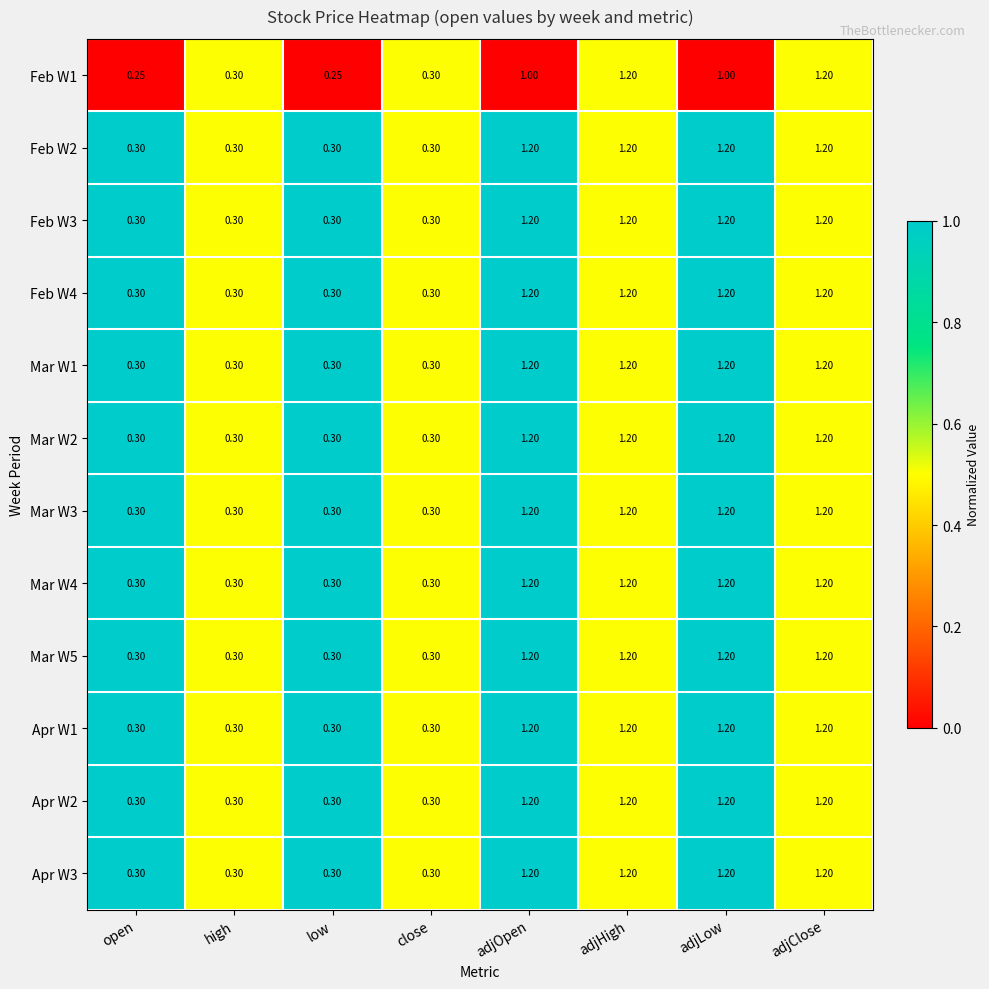

Count the number of categories in the chart.

8